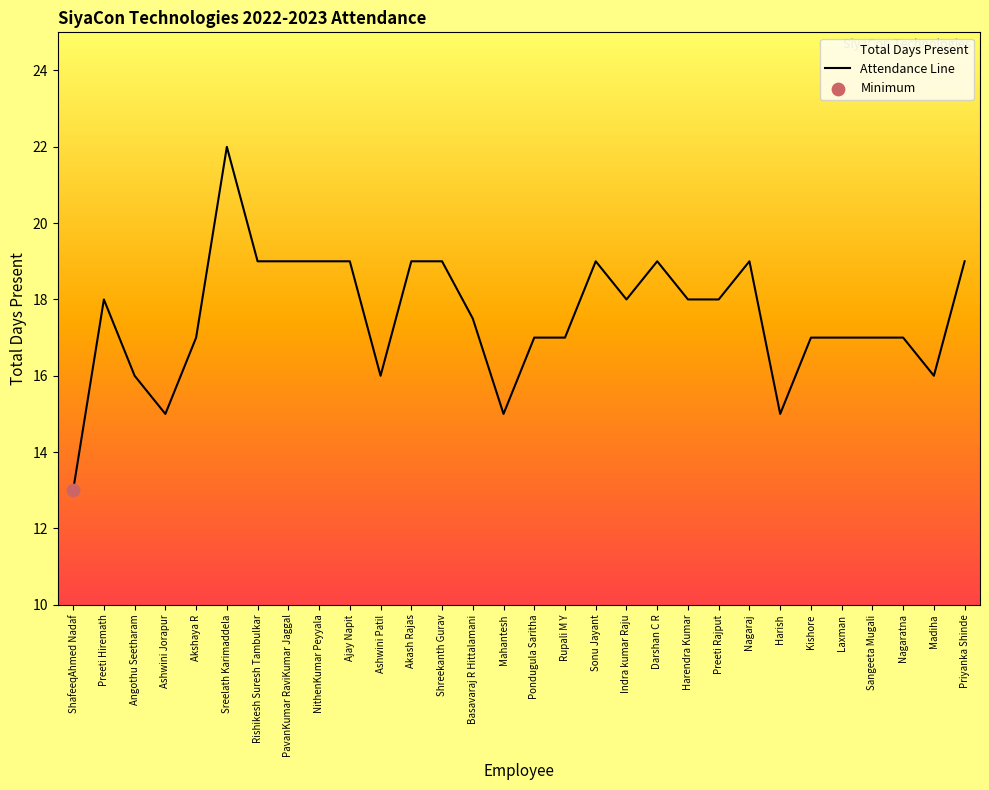

Approximately how many times larger is the value at Rishikesh Suresh Tambulkar compared to Nagaraj?

1.0